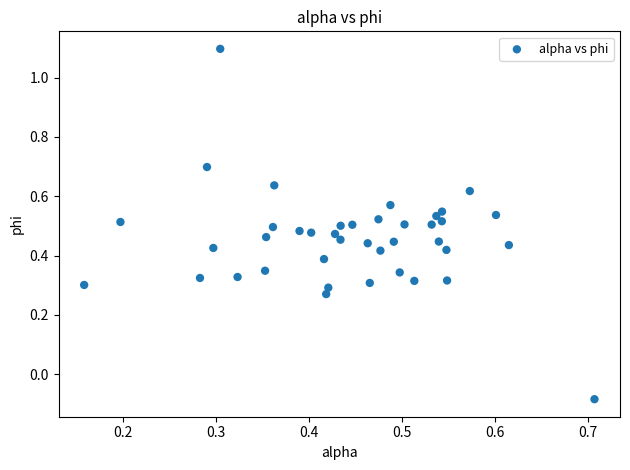

What is the range of Y values (max minus min)?

1.2